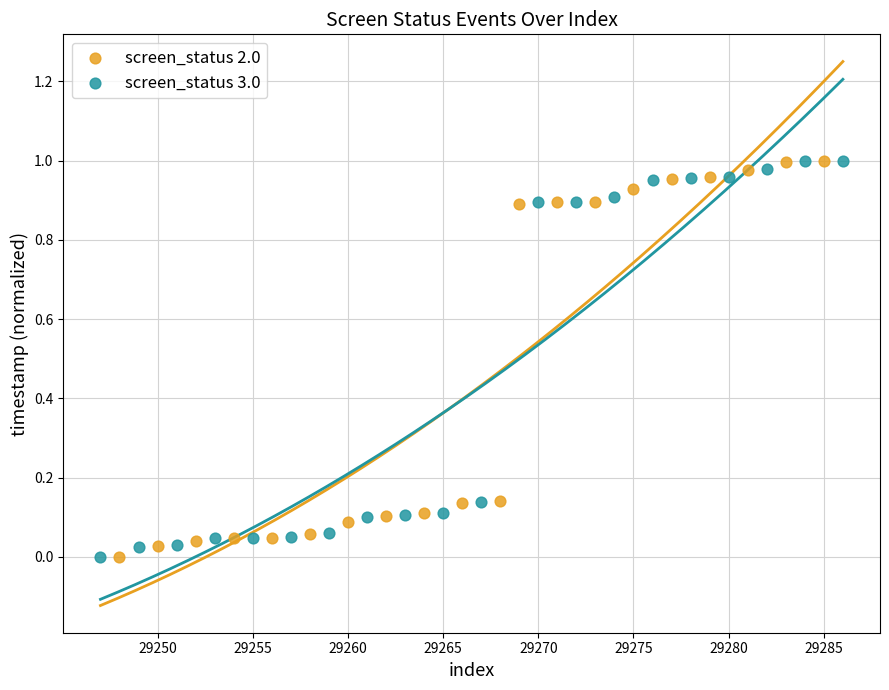

What are all the series names shown in the legend?

screen_status 2.0, screen_status 3.0